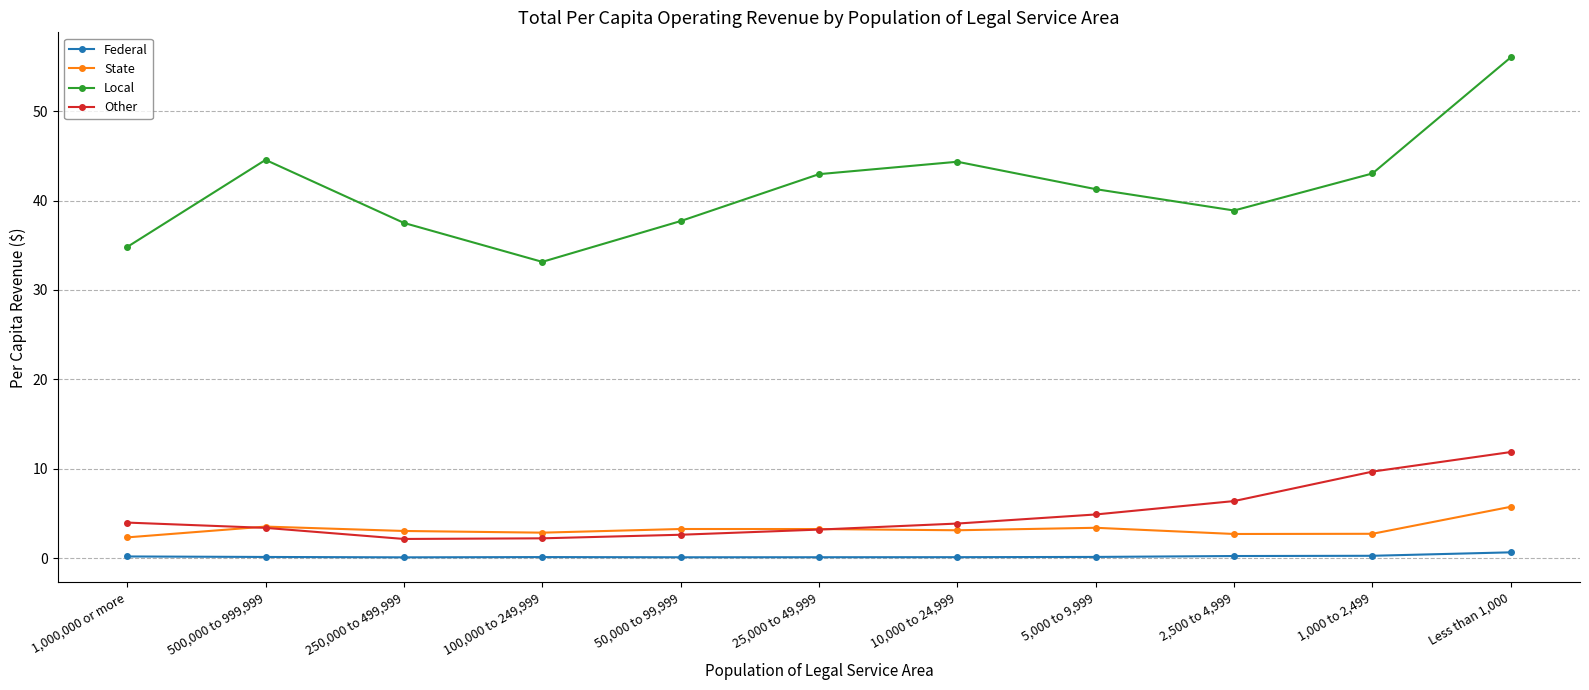

What is the label of the 5th point from the left?

50,000 to 99,999